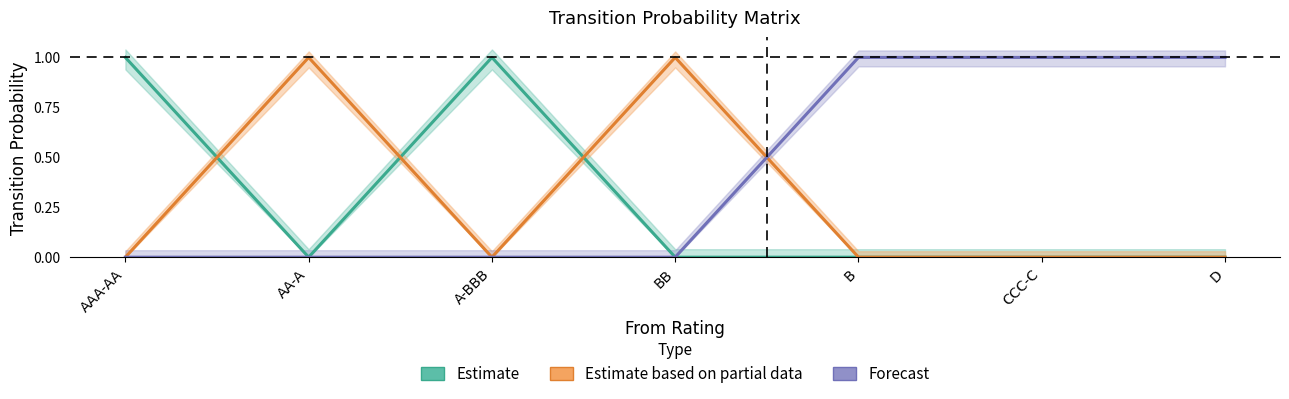

Reading left to right, transcribe all the data shown in this chart.

Estimate: AAA-AA=1.0	AA-A=0.0	A-BBB=1.0	BB=0.0	B=0.0	CCC-C=0.0	D=0.0
Estimate based on partial data: AAA-AA=0.0	AA-A=1.0	A-BBB=0.0	BB=1.0	B=0.0	CCC-C=0.0	D=0.0
Forecast: AAA-AA=0.0	AA-A=0.0	A-BBB=0.0	BB=0.0	B=1.0	CCC-C=1.0	D=1.0